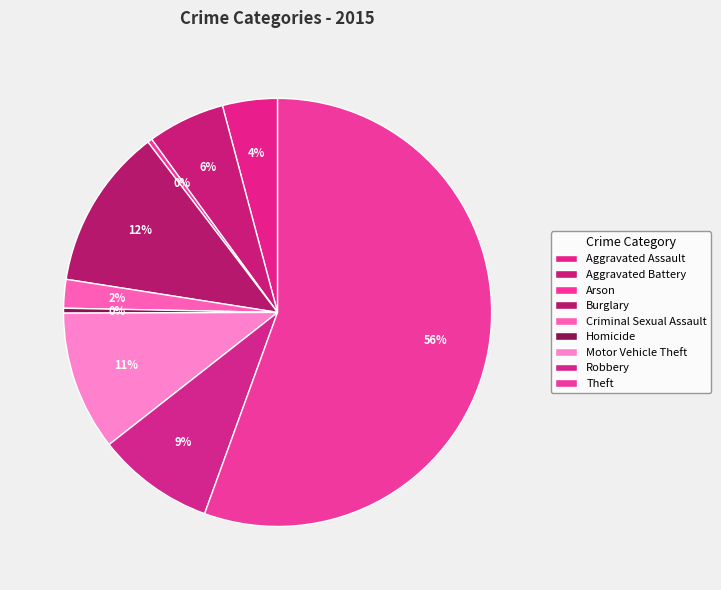

How much of the chart is everything except Burglary?

87.8%